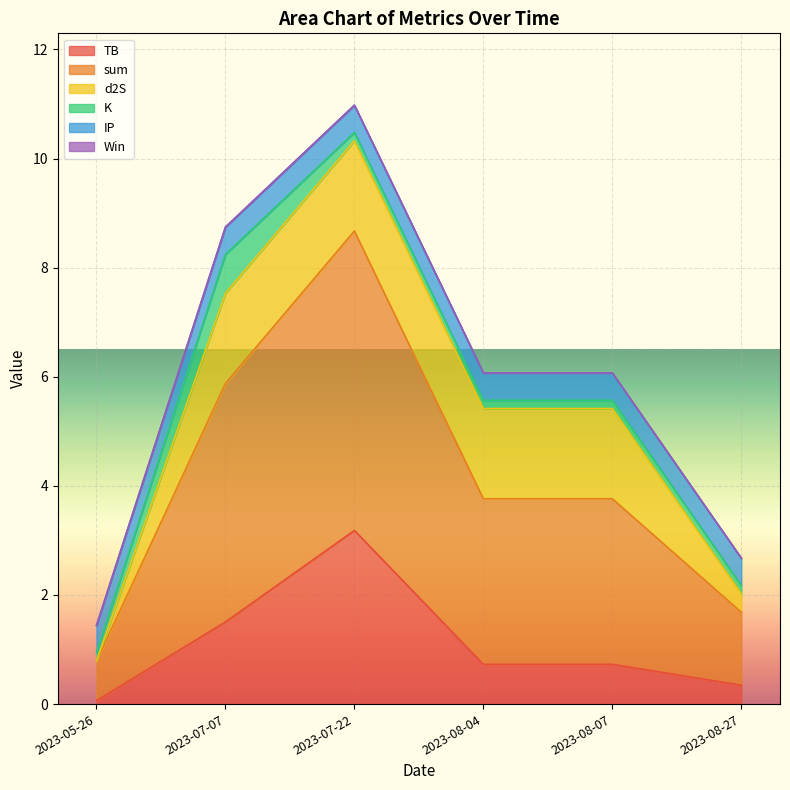

What is the difference between the sum values at 2023-07-22 and 2023-08-04?

2.5